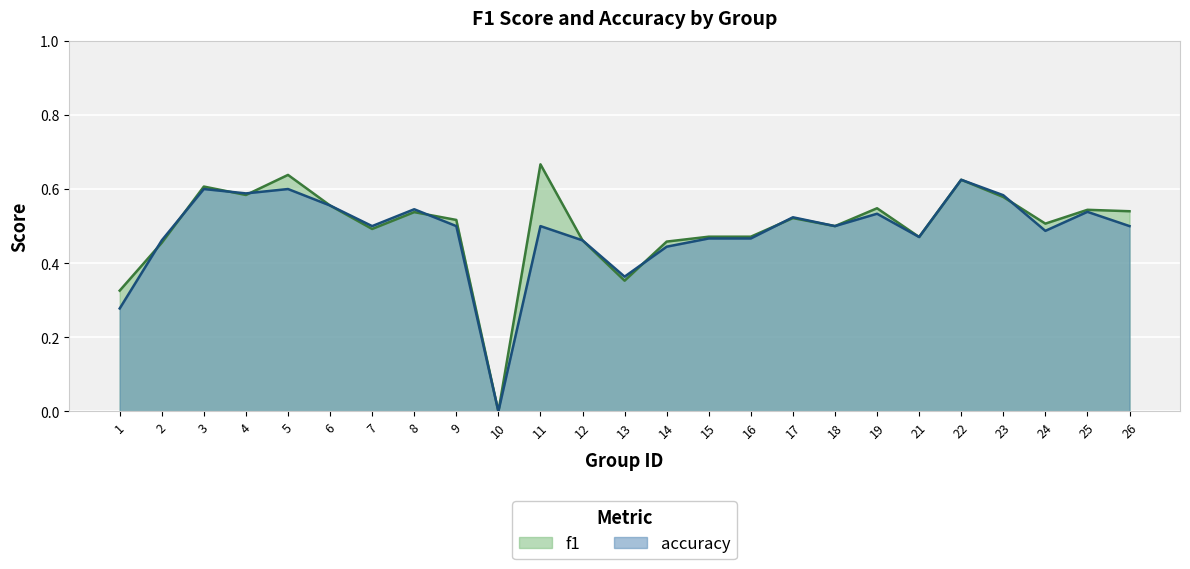

List the series in order of their peak value, lowest first.

accuracy, f1